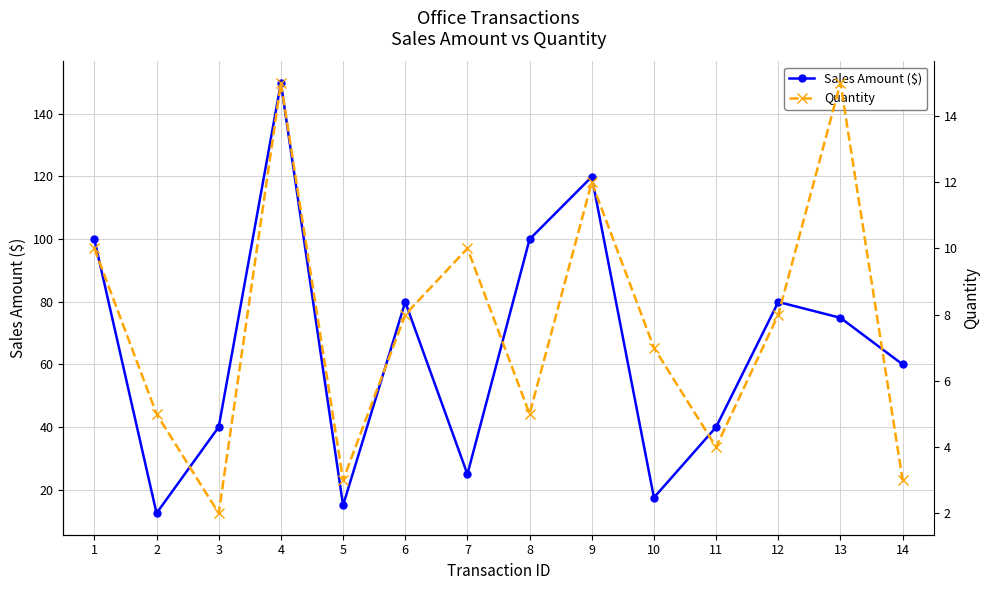

What is the sum of the Quantity values at 4 and 14?

18.0